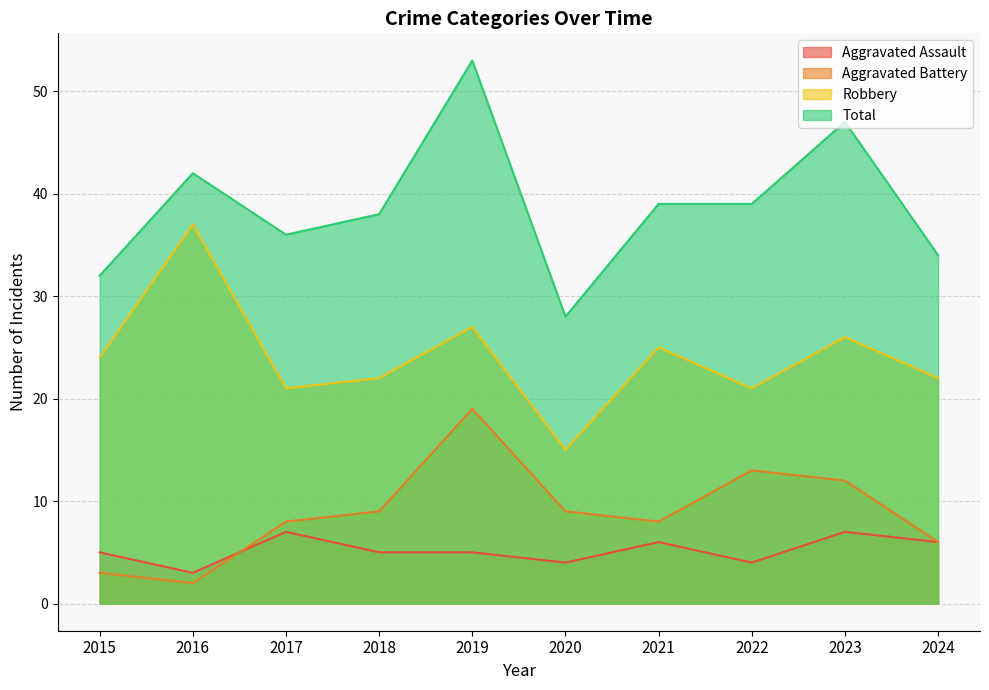

True or false: Aggravated Battery and Robbery intersect in this chart.

False